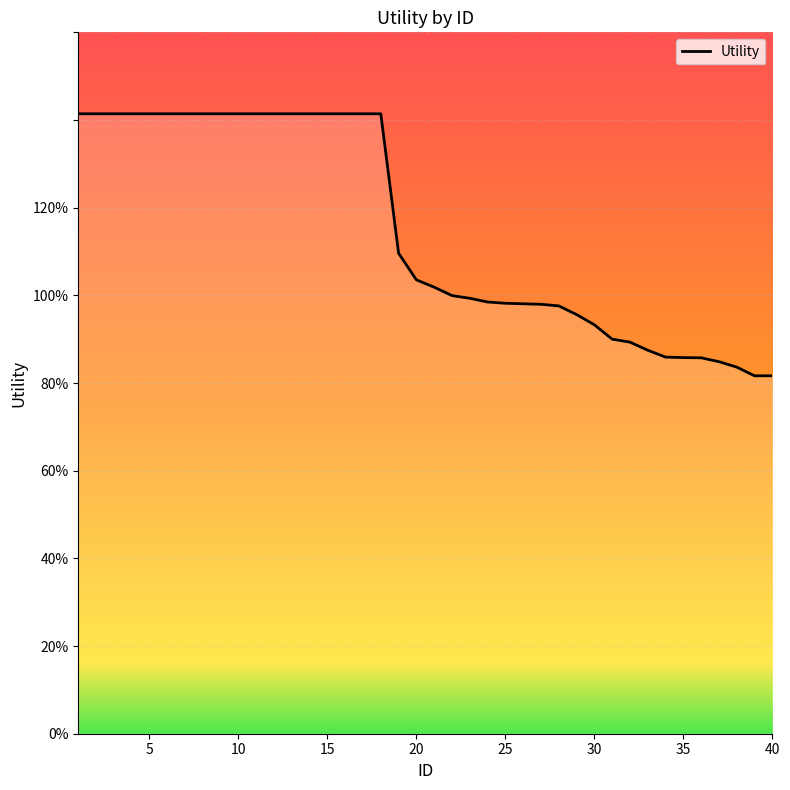

Does the chart display data point markers on the line(s)?

No